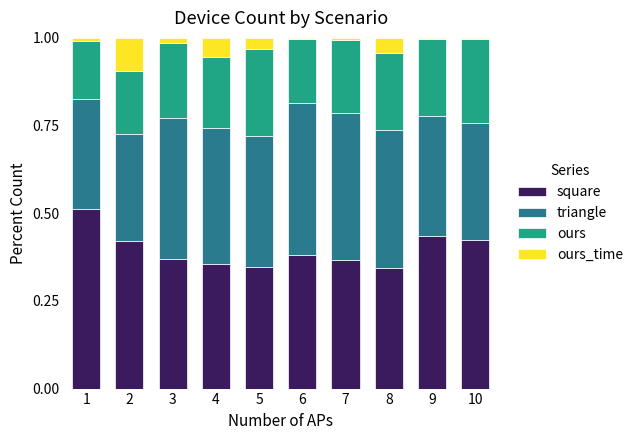

Are the bars grouped side by side (vs. stacked)?

No